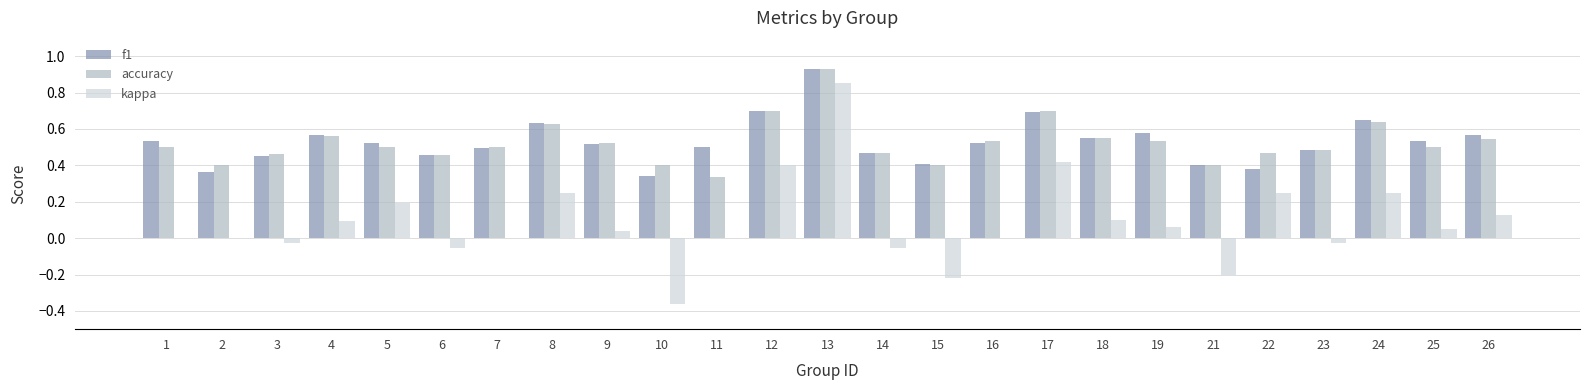

Is it true that f1 equals 0.5 at 2?

False